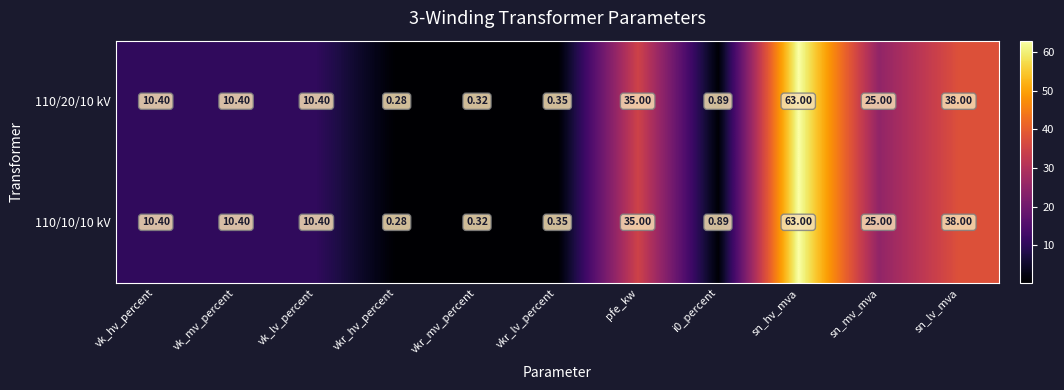

Where is 110/10/10 kV nearest to the value 31?

pfe_kw